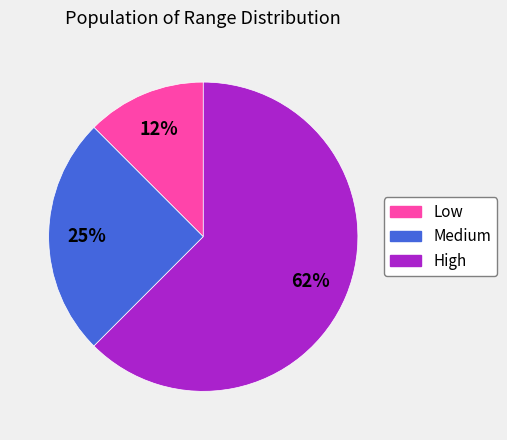

Rank the categories by value from highest to lowest.

High, Medium, Low